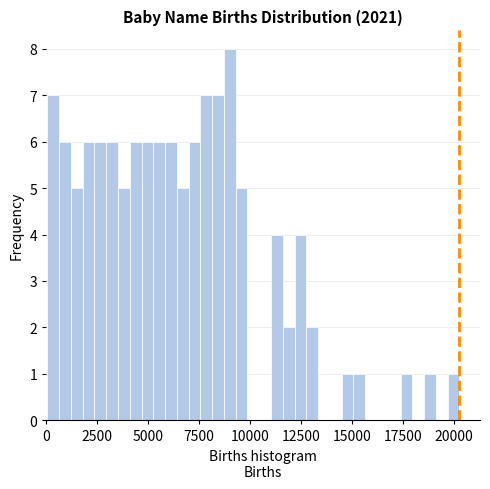

Read against the x-axis, roughly where is the centre of the tallest bar?

9000